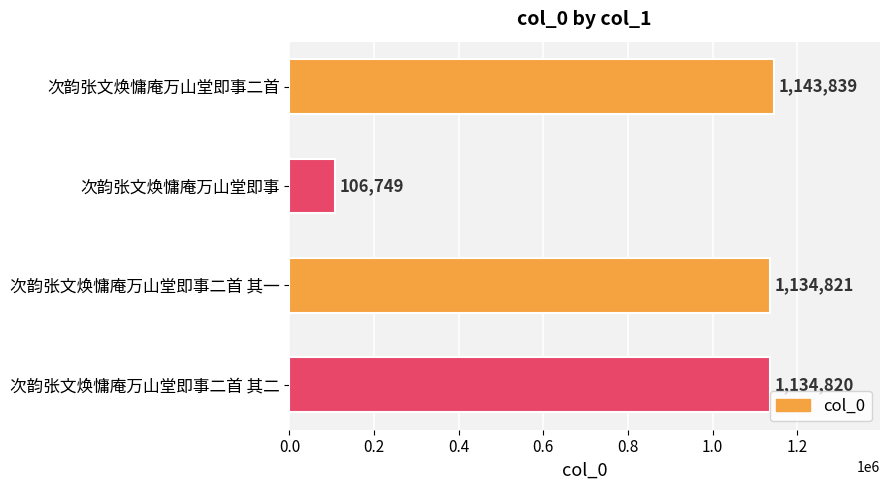

What is the average value?

880057